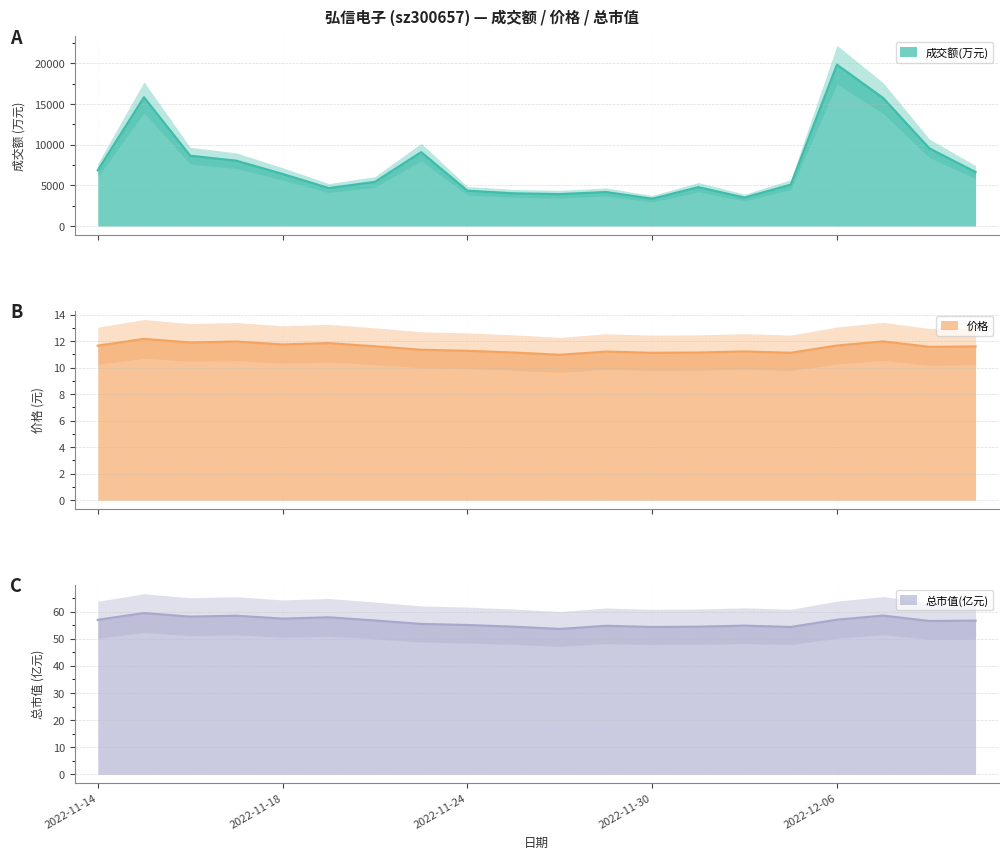

What are all the series names shown in the legend?

成交额(万元), 价格, 总市值(亿元)